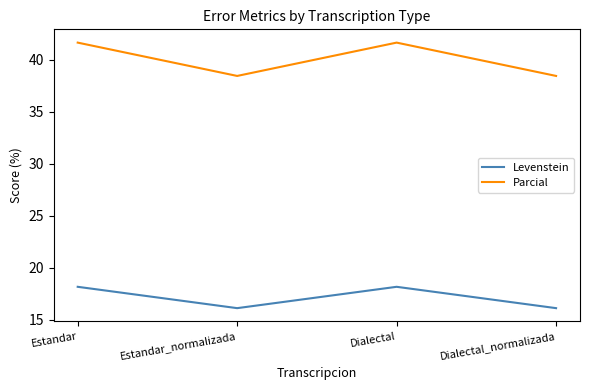

What is the minimum value for Levenstein?

16.1